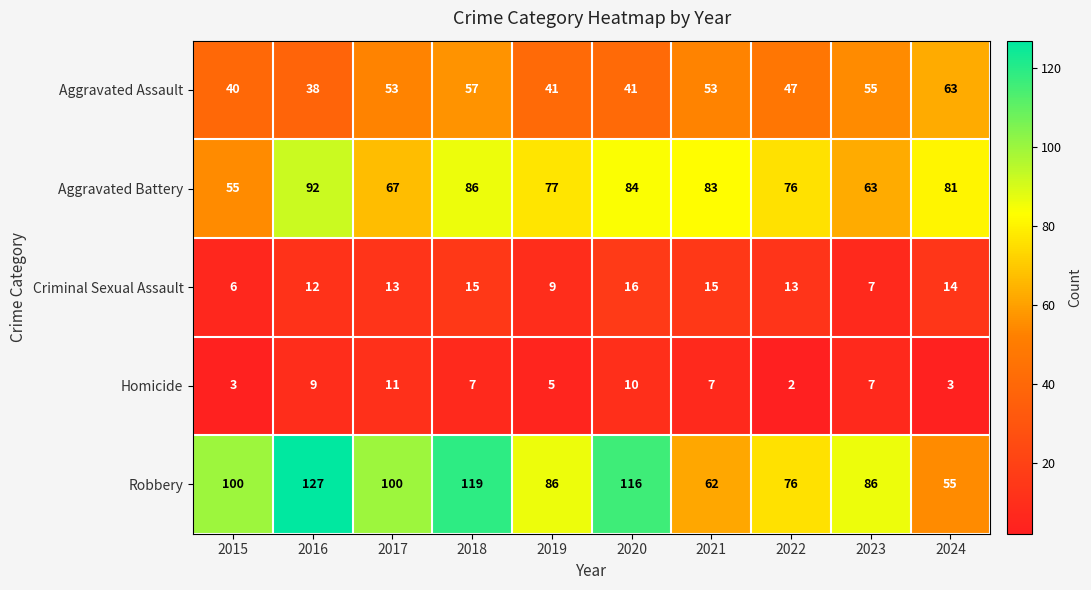

At which category does the chart reach its minimum across all series?

2022